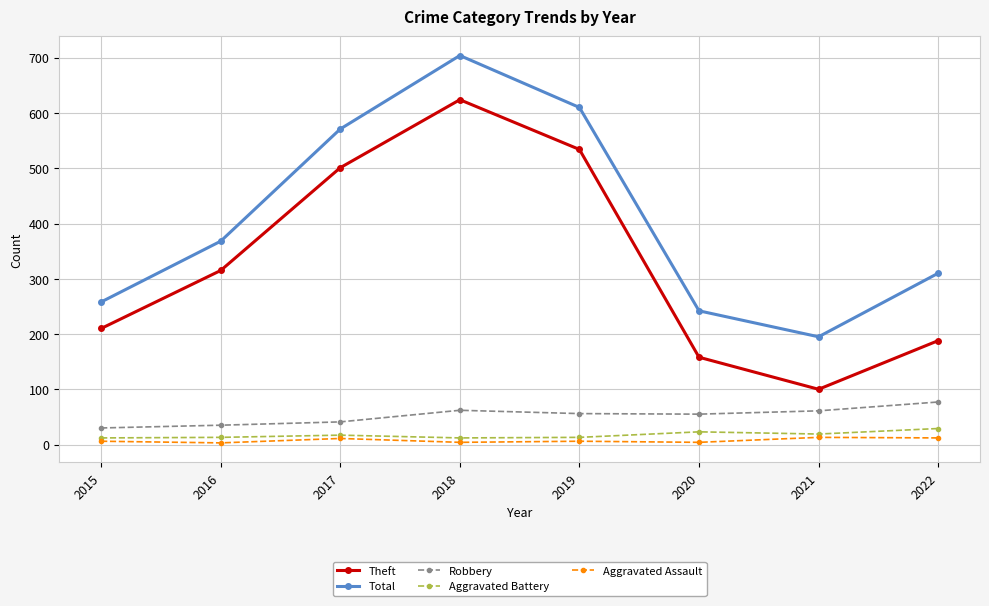

True or false: Robbery and Theft intersect in this chart.

False